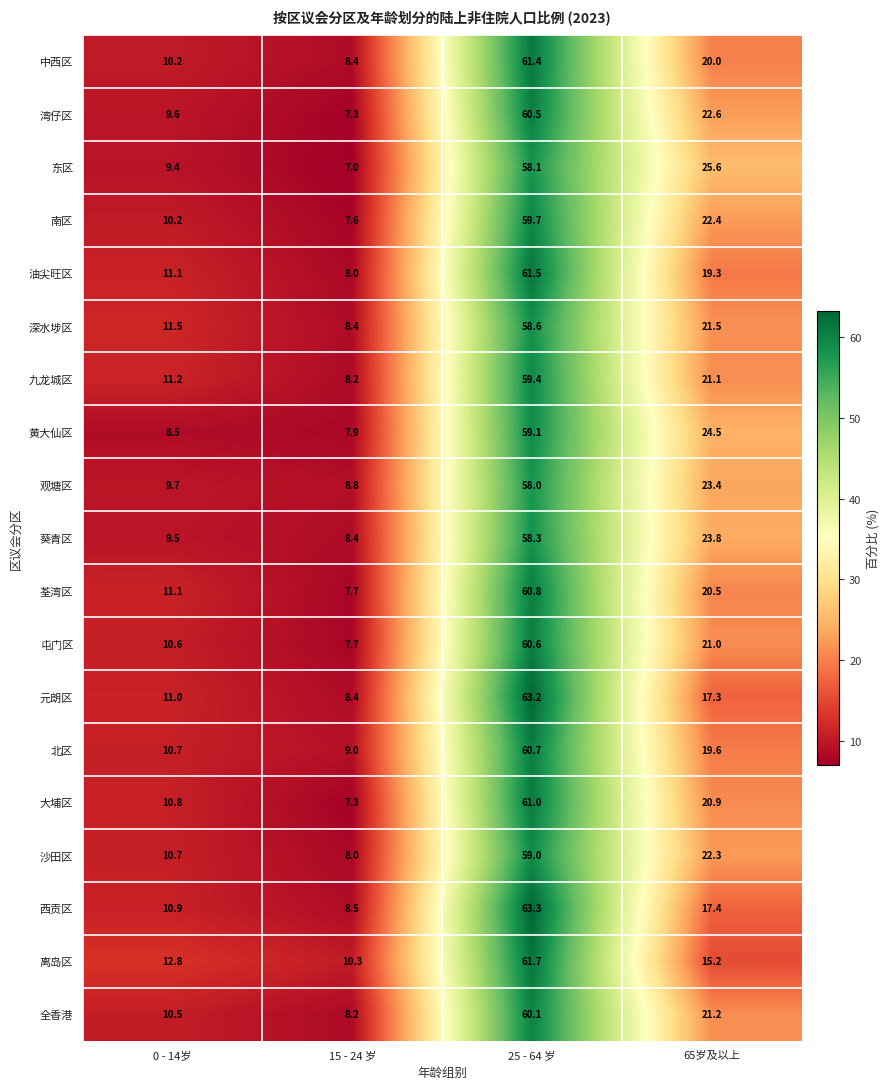

What is the difference between the second highest and minimum values in the 南区 series?

14.8